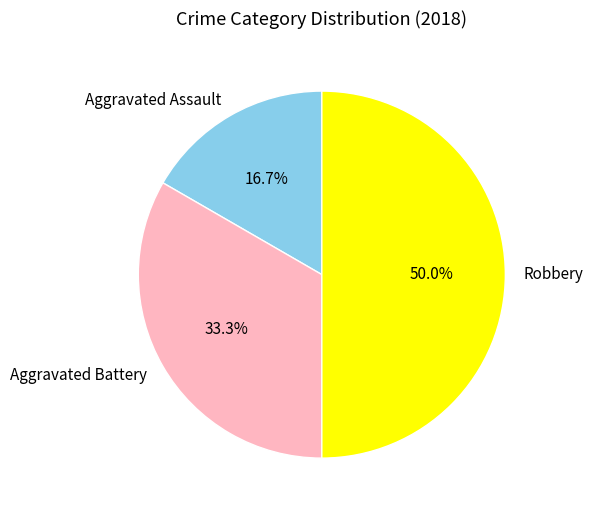

To the nearest percent, what is the difference between the largest and smallest slice percentages?

33%